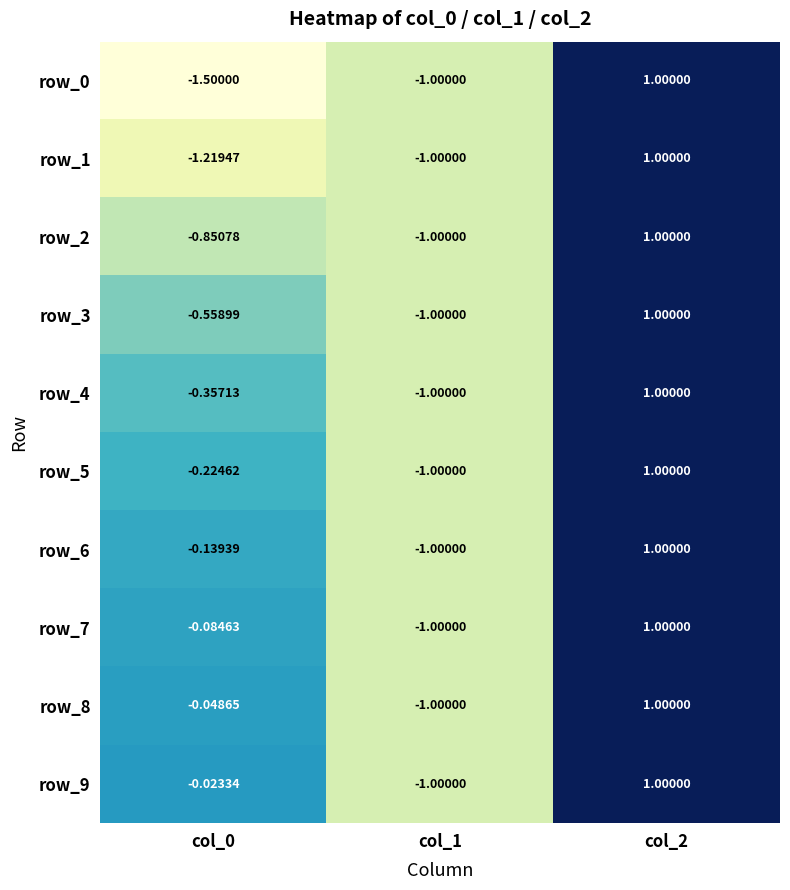

Is the value of row_2 at col_0 greater than the value of row_0 at col_0?

Yes